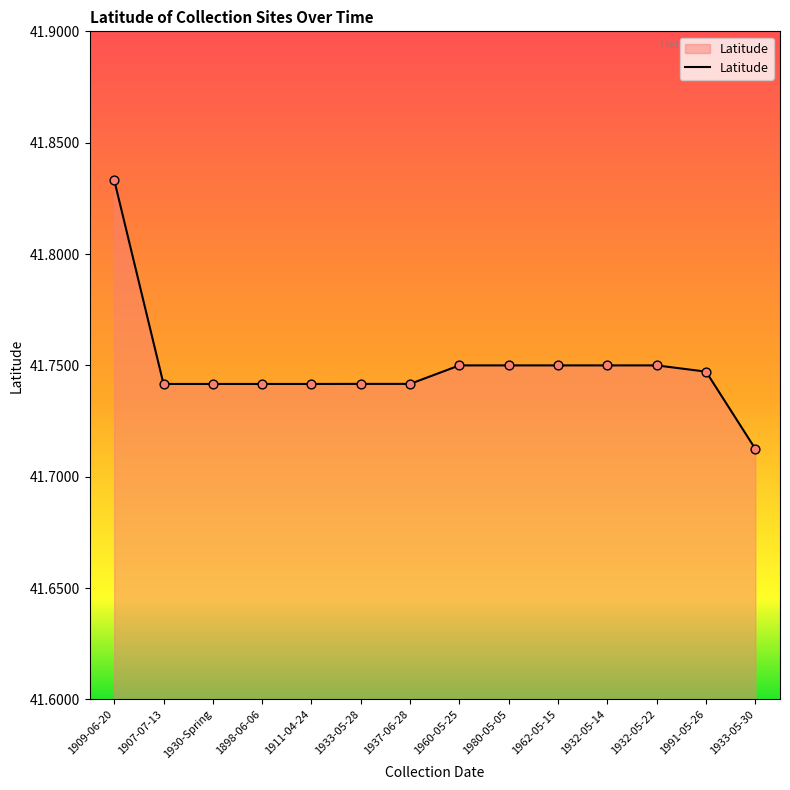

Between 1898-06-06 and 1909-06-20, which is larger?

1909-06-20